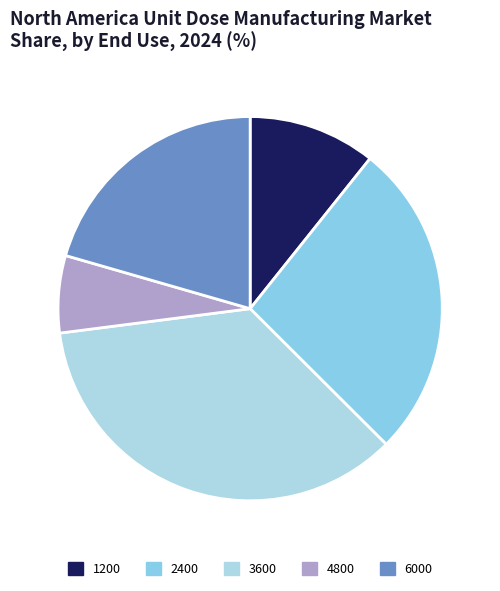

Does 3600 account for over 50% of the chart?

No